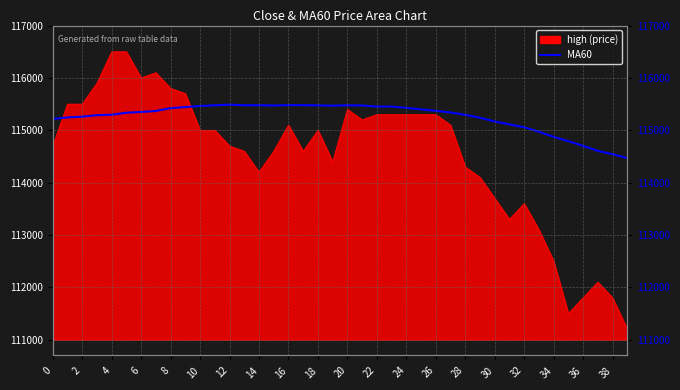

Where is the data nearest to the value 114979?

33